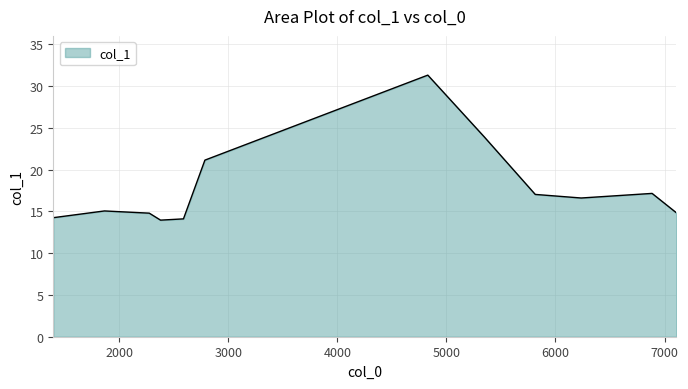

Does the chart have visible grid lines?

Yes